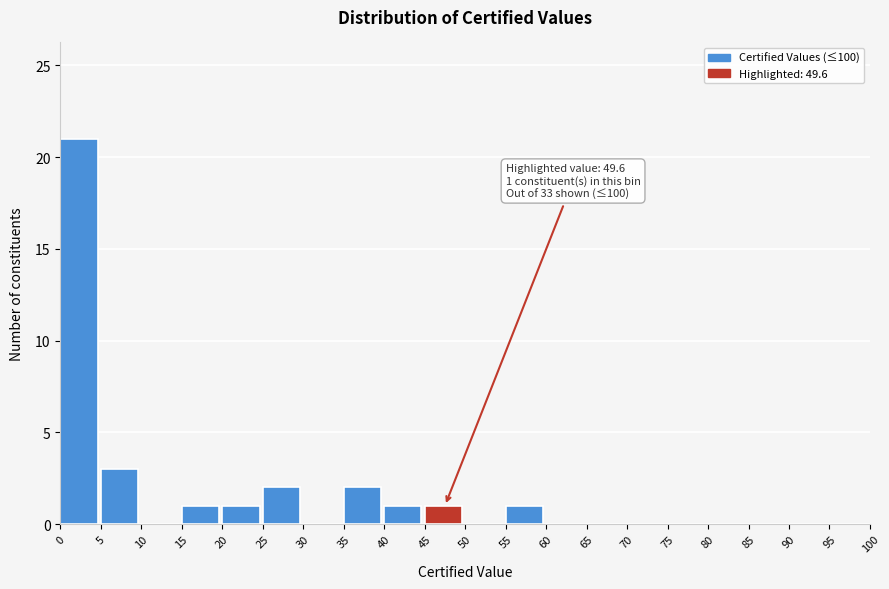

Over which range of the x-axis is the bar tallest?

0 to 5